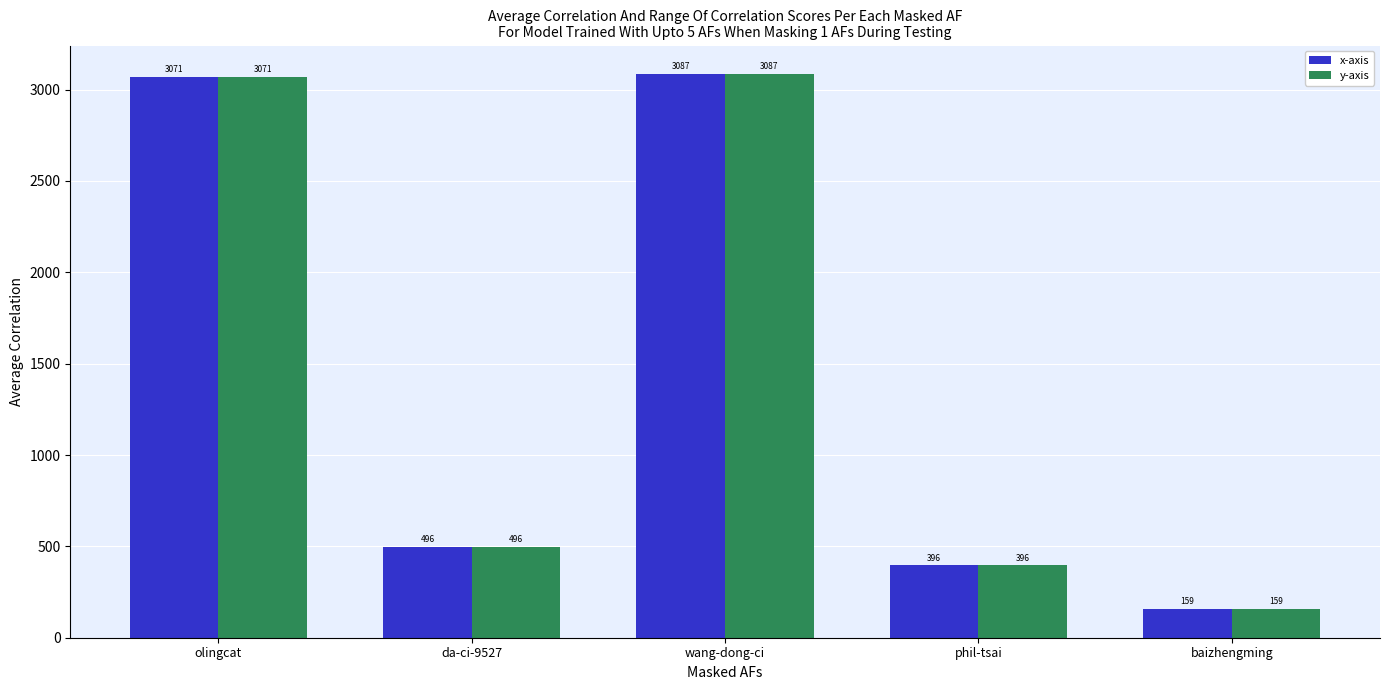

What is the lowest value of the y-axis series?

159